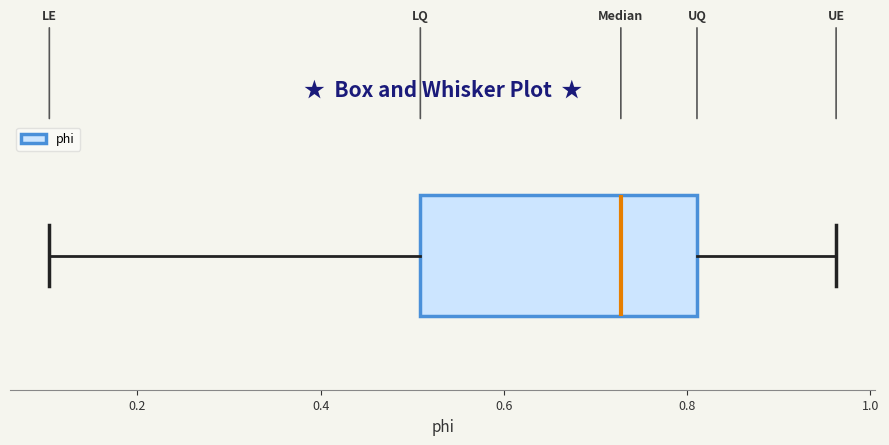

Read this box plot against the x-axis: the position of the median line, the range covered by the box, and the ends of both whiskers. The values are not printed on the chart, so give them approximately, as read against the axis.

median 0.72, box 0.50 to 0.82, whiskers 0.10 to 0.96